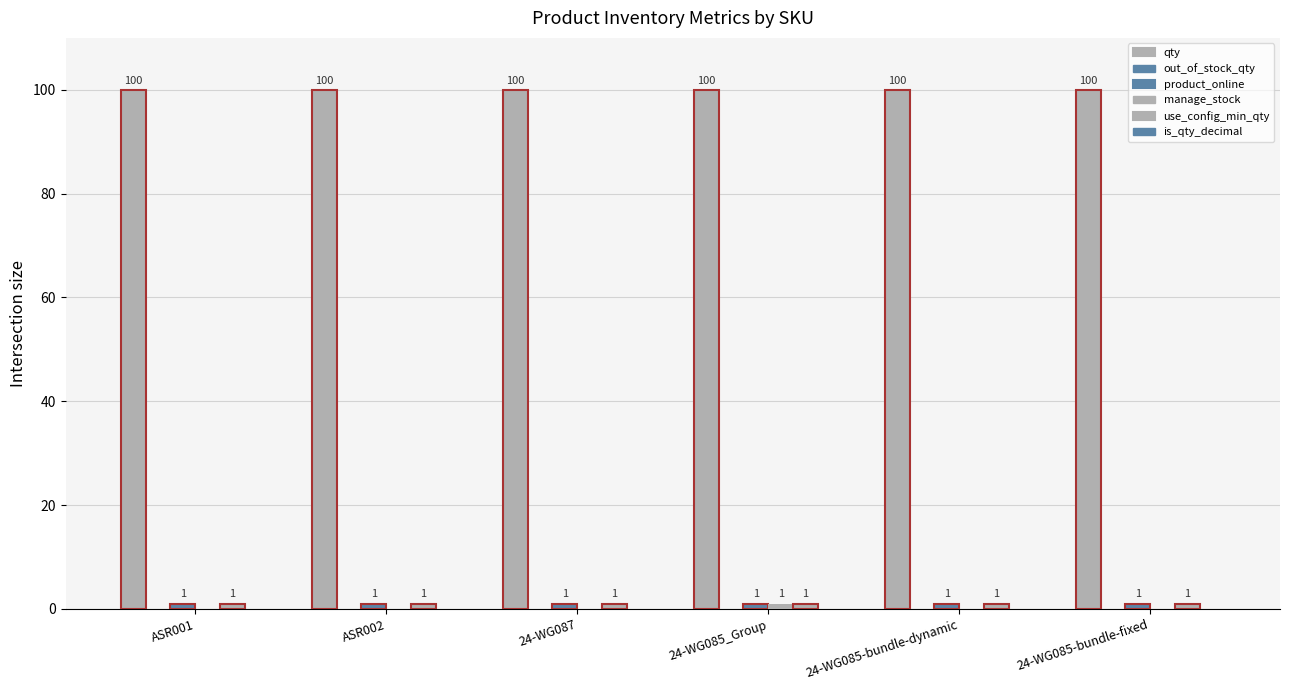

Which series has the largest range (max minus min)?

manage_stock